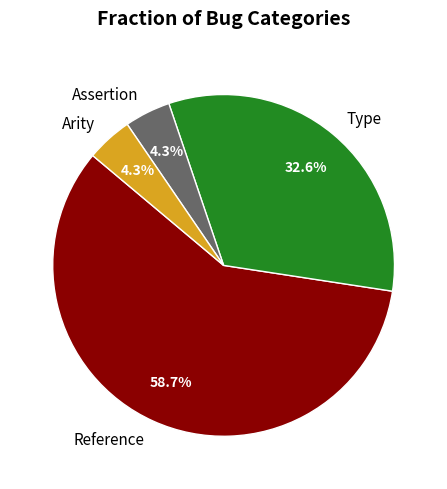

What percentage is the Type slice, to the nearest percent?

33%